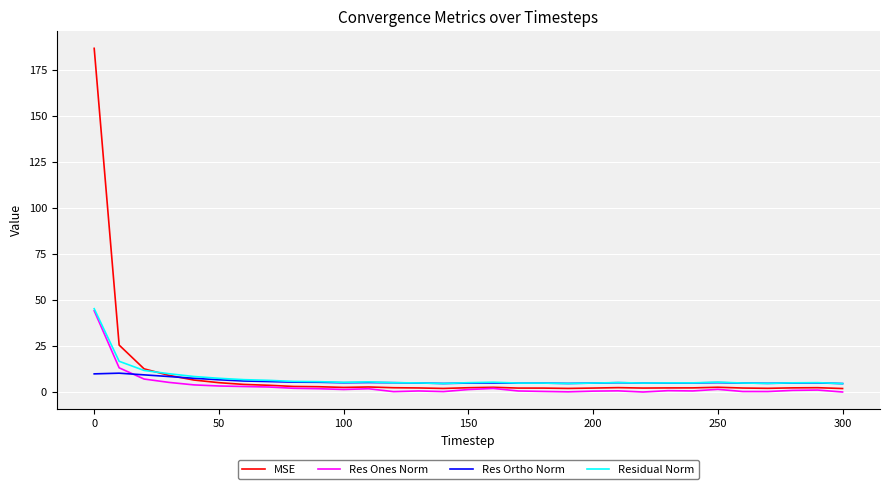

Which series has the largest range (max minus min)?

MSE